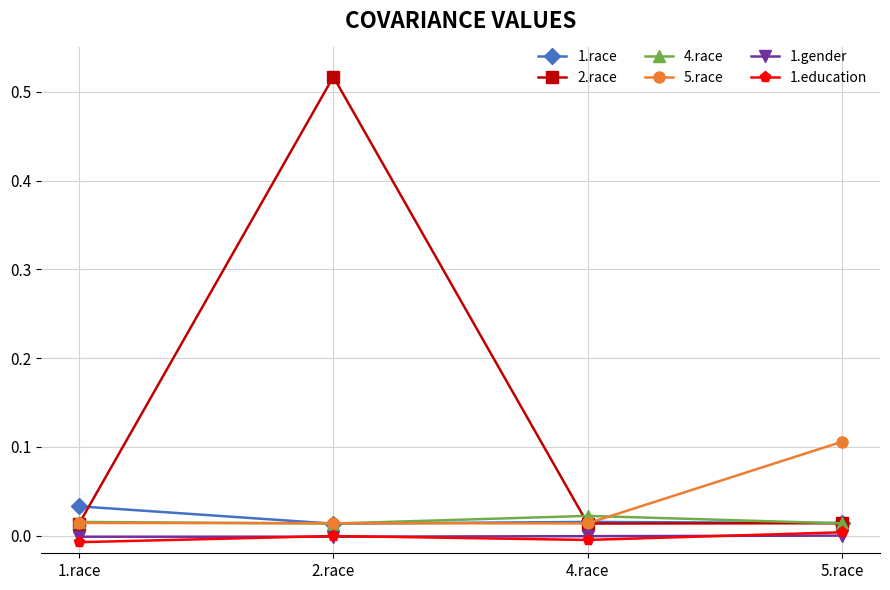

Is the value of 2.race at 5.race greater than the value of 5.race at 5.race?

No